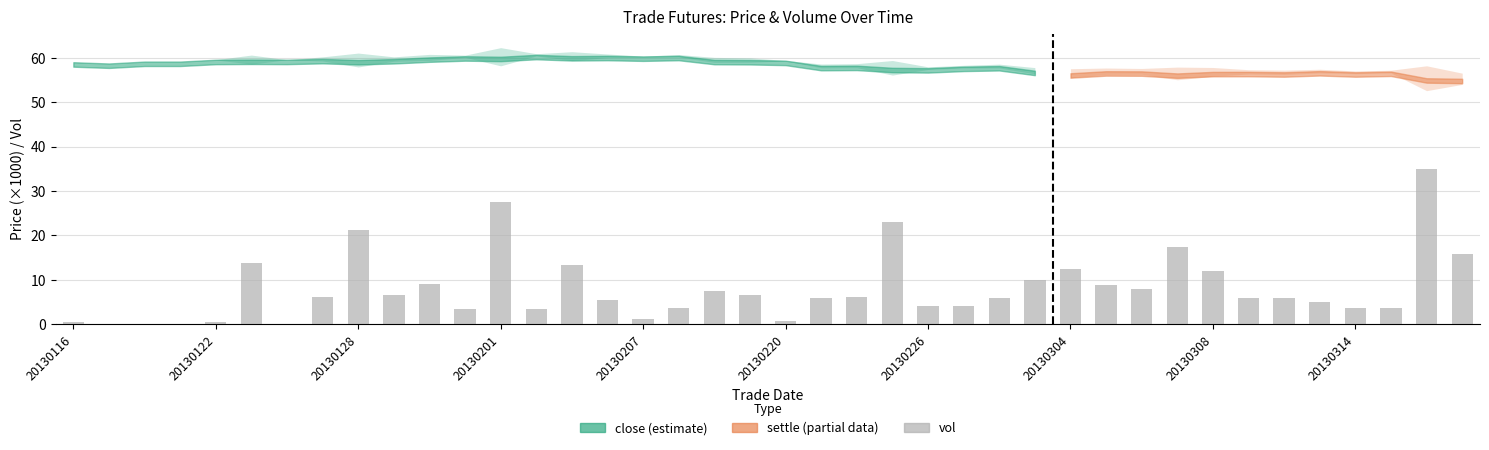

What is the maximum value shown in the chart?

35.0